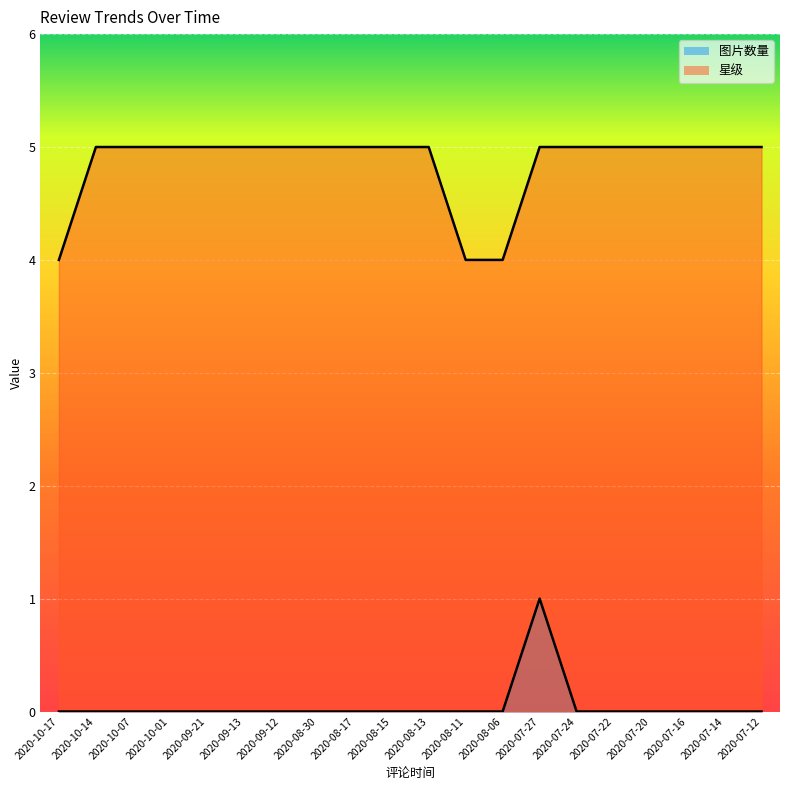

List the series in order of their overall mean, lowest first.

图片数量, 星级